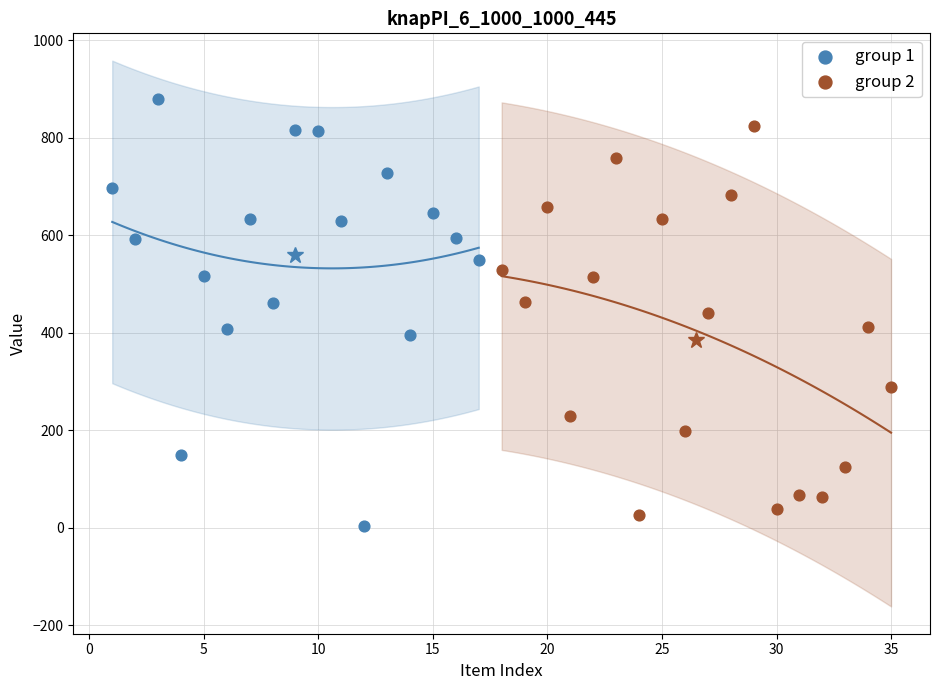

Which series contains the highest Y value?

group 1